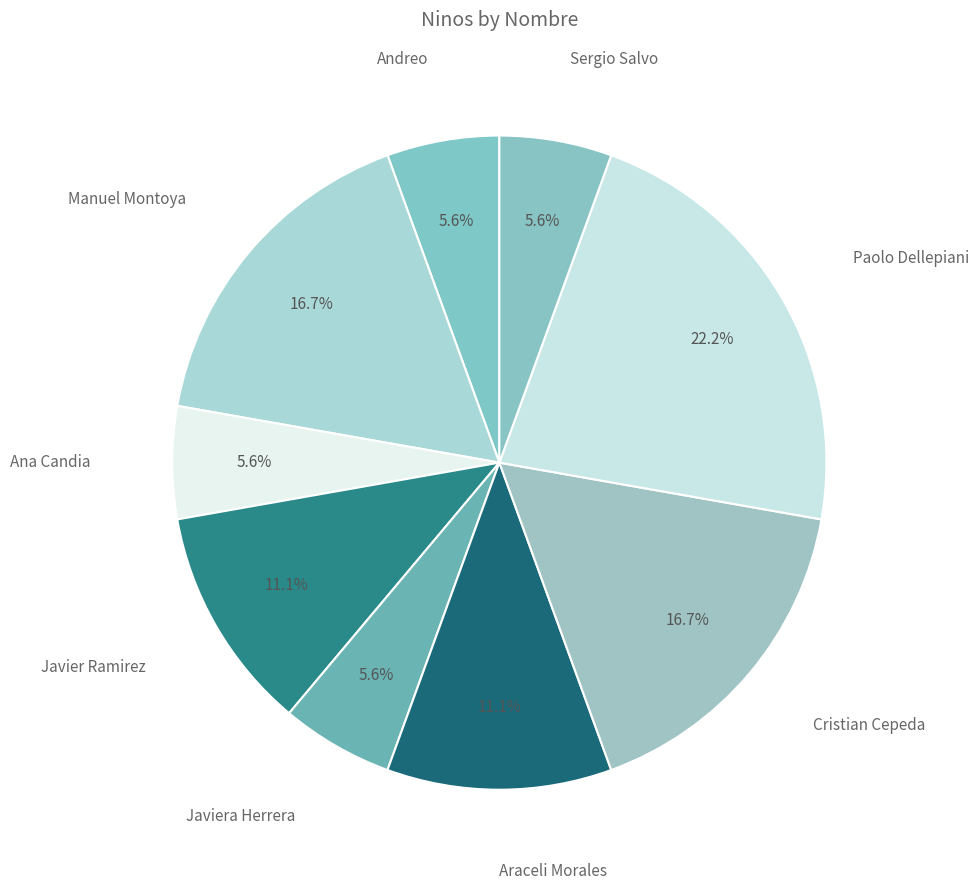

Do Cristian Cepeda and Araceli Morales together represent more than half of the pie?

No